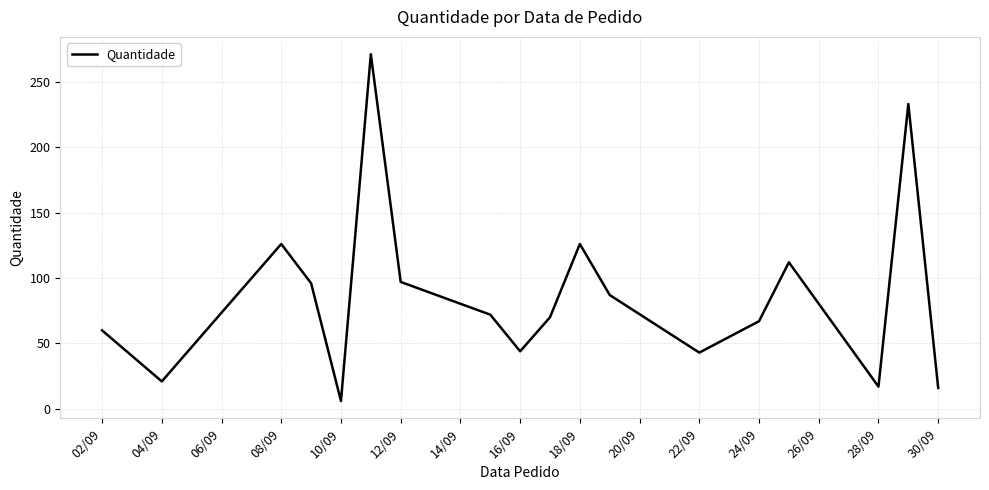

What is the difference between the maximum and minimum values?

265